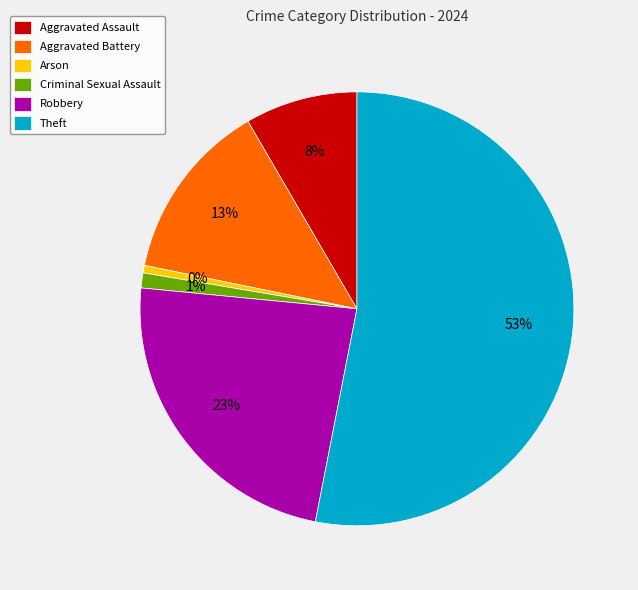

What is the smallest slice in the pie chart?

Arson